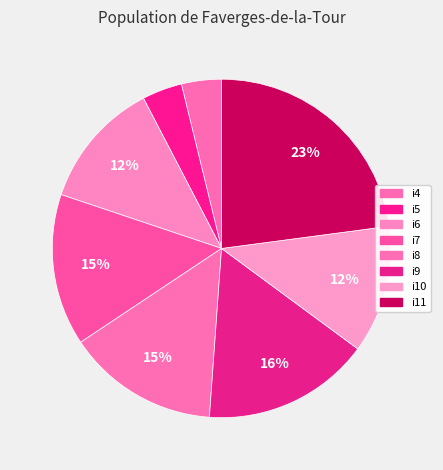

Is the sum of i8 and i10 greater than half?

No